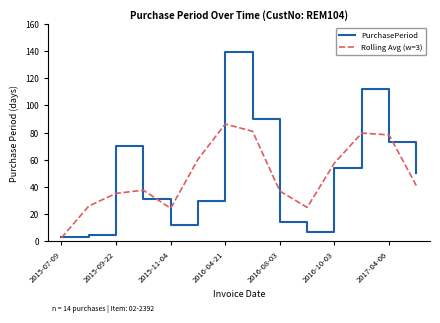

What is the maximum value for PurchasePeriod?

139.0